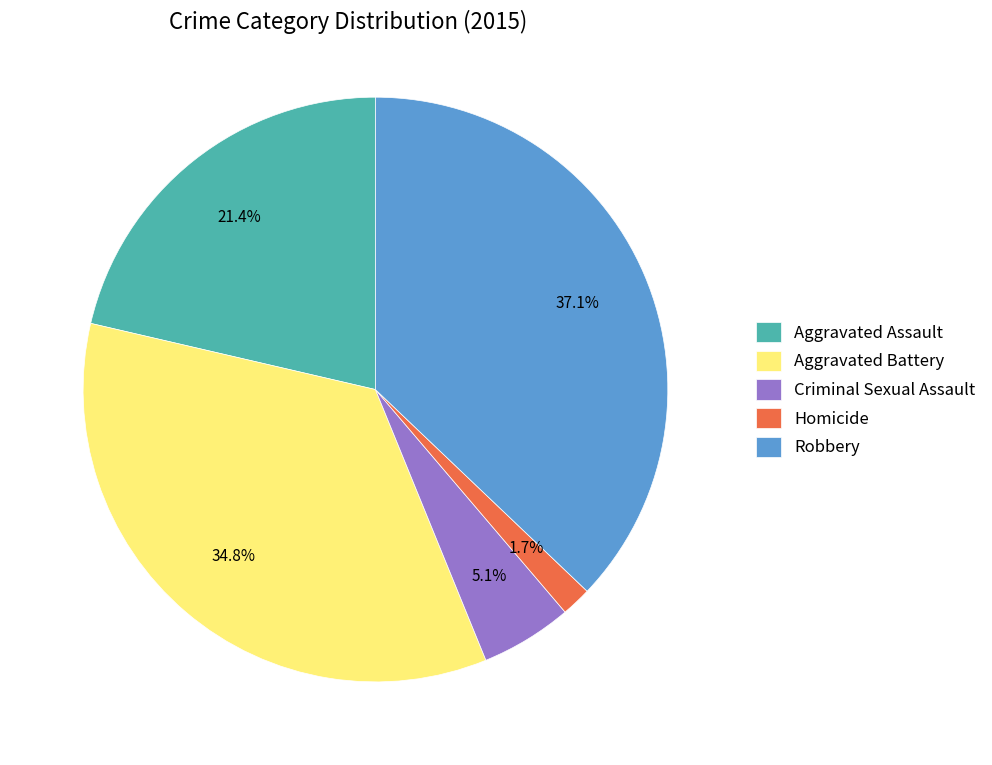

Which category has the biggest portion of the pie?

Robbery